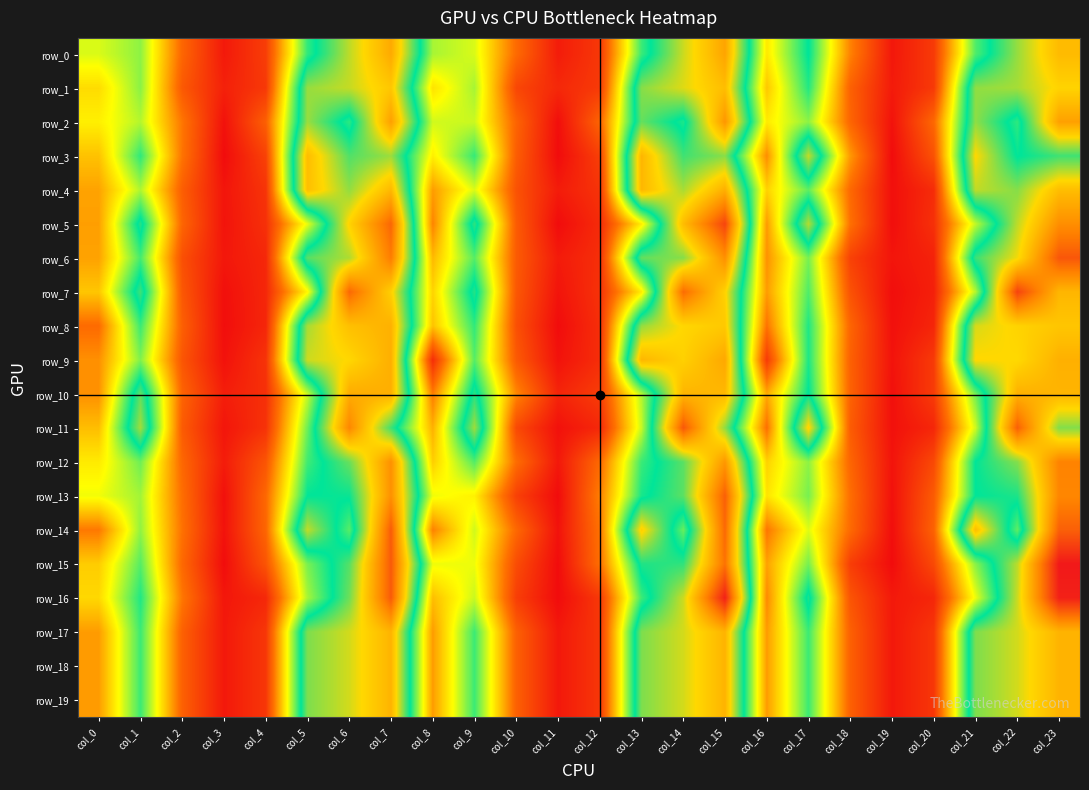

Is it true that row_15 equals 0.0 at col_1?

False